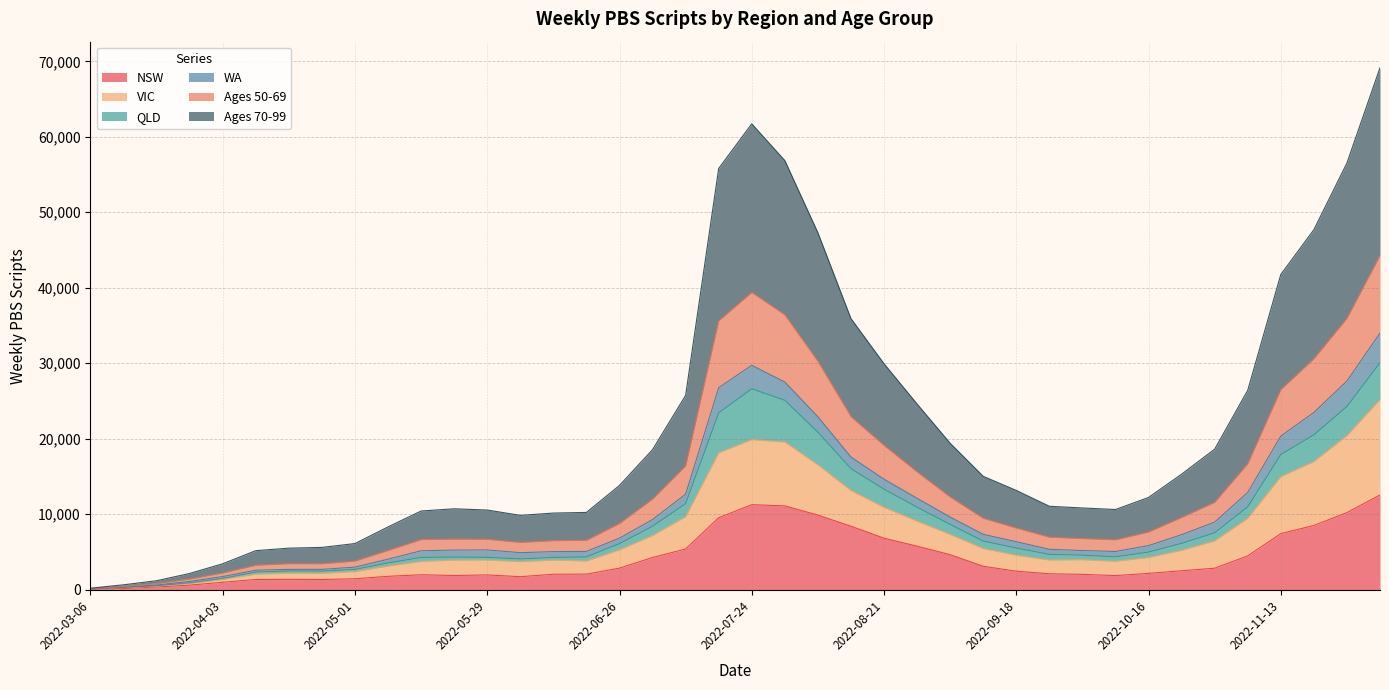

At which category is the sum across all series the highest?

2022-12-04